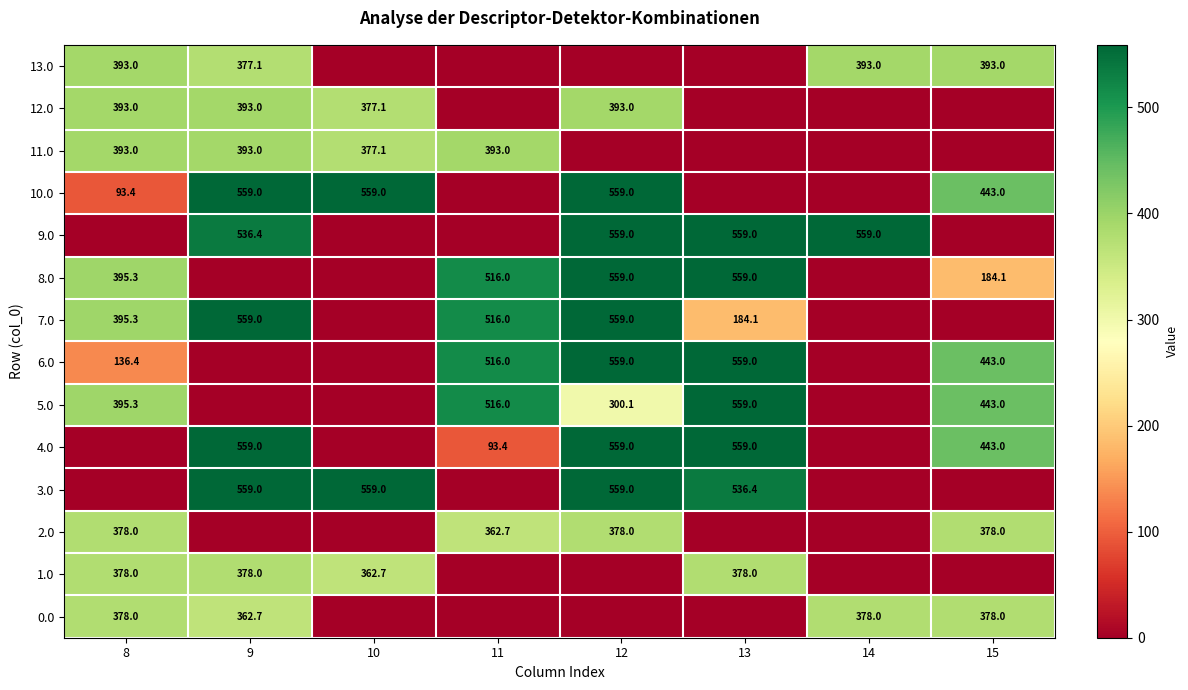

Is it true that 2.0 equals 378.0 at 15?

True